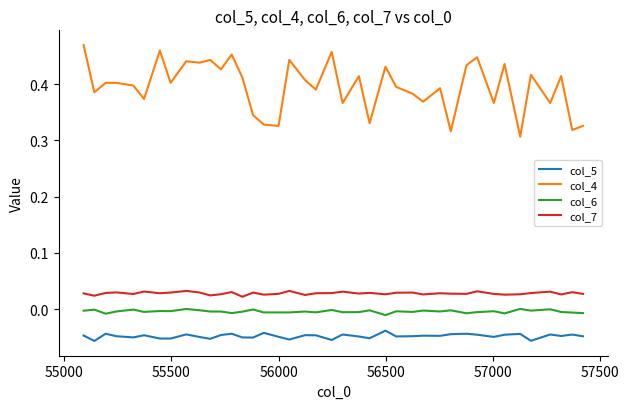

True or false: col_7 and col_5 cross at least once.

False